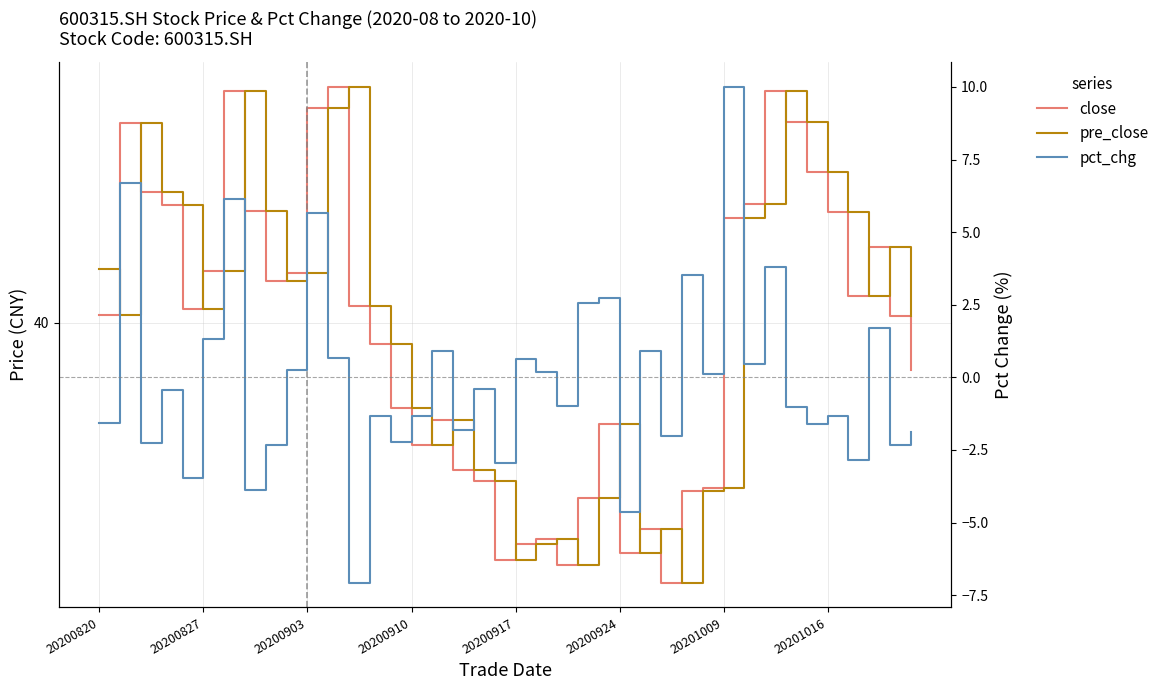

How many values in the close series are below 40?

18